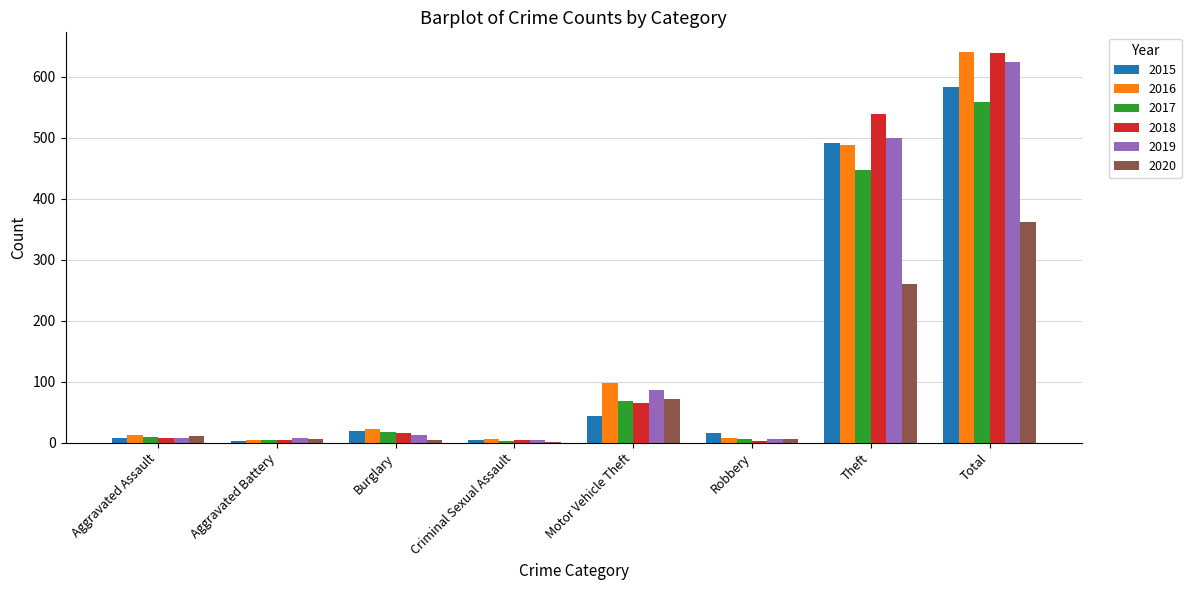

What are all the series names shown in the legend?

2015, 2016, 2017, 2018, 2019, 2020